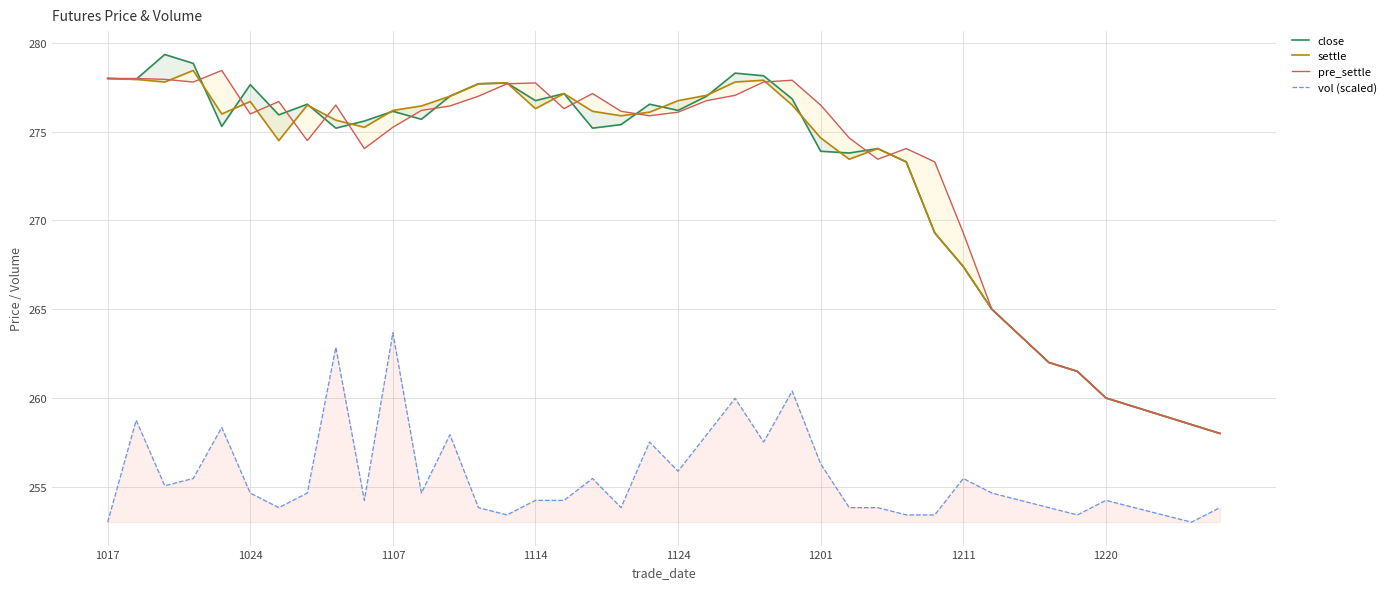

What is the highest value of the vol (scaled) series?

263.7